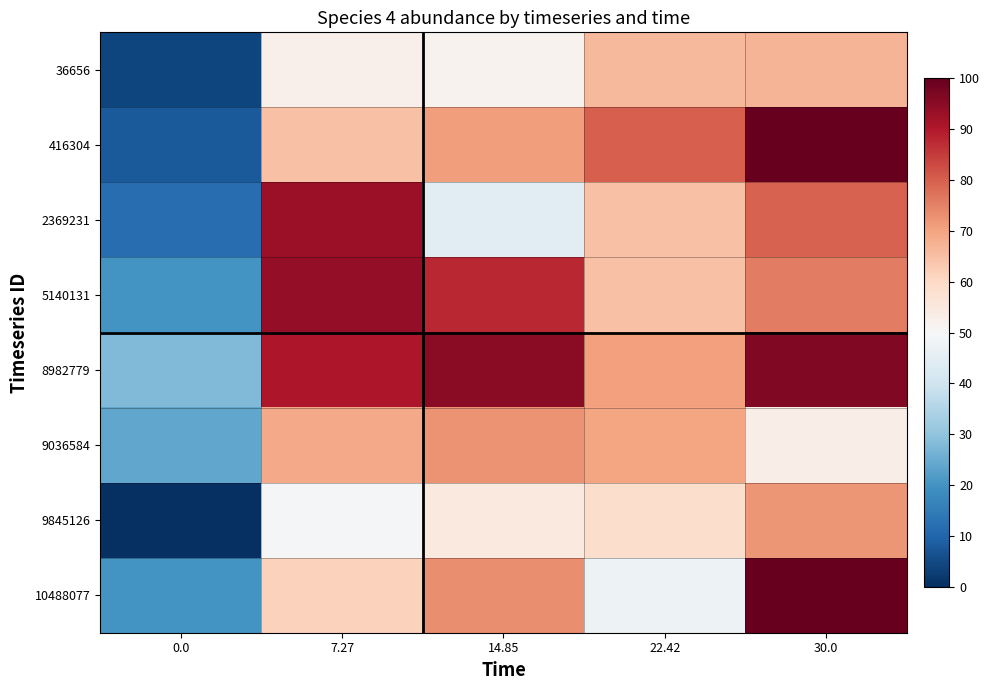

Reading left to right, list all the values displayed in this chart.

36656: 0.0=4.0	7.27=52.6	14.85=51.9	22.42=66.0	30.0=66.8
416304: 0.0=8.0	7.27=64.5	14.85=70.7	22.42=79.7	30.0=100.0
2369231: 0.0=12.0	7.27=92.9	14.85=44.9	22.42=64.8	30.0=79.3
5140131: 0.0=19.9	7.27=94.0	14.85=87.6	22.42=64.8	30.0=75.4
8982779: 0.0=27.9	7.27=90.5	14.85=95.0	22.42=70.5	30.0=96.3
9036584: 0.0=23.9	7.27=69.1	14.85=72.5	22.42=69.7	30.0=53.5
9845126: 0.0=0.0	7.27=49.5	14.85=54.9	22.42=58.8	30.0=72.2
10488077: 0.0=19.9	7.27=61.4	14.85=73.3	22.42=47.4	30.0=99.8